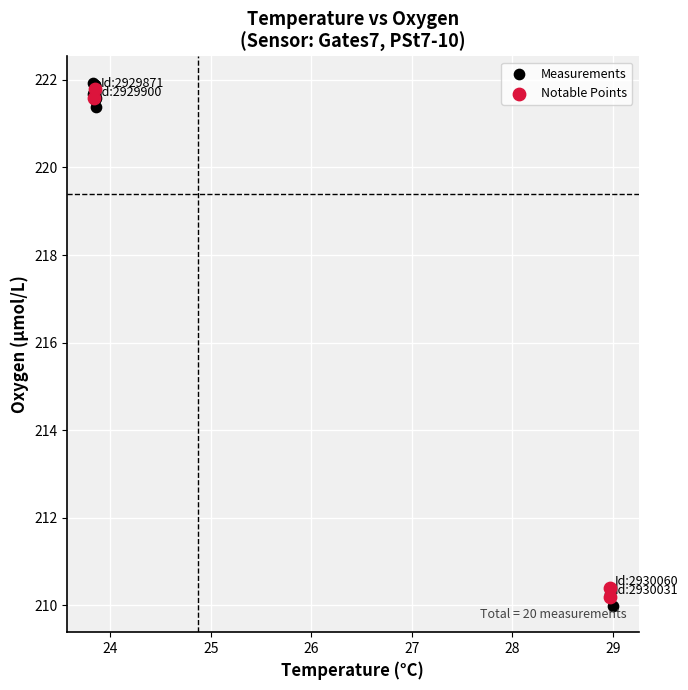

Which series has the widest spread of Y values?

Measurements